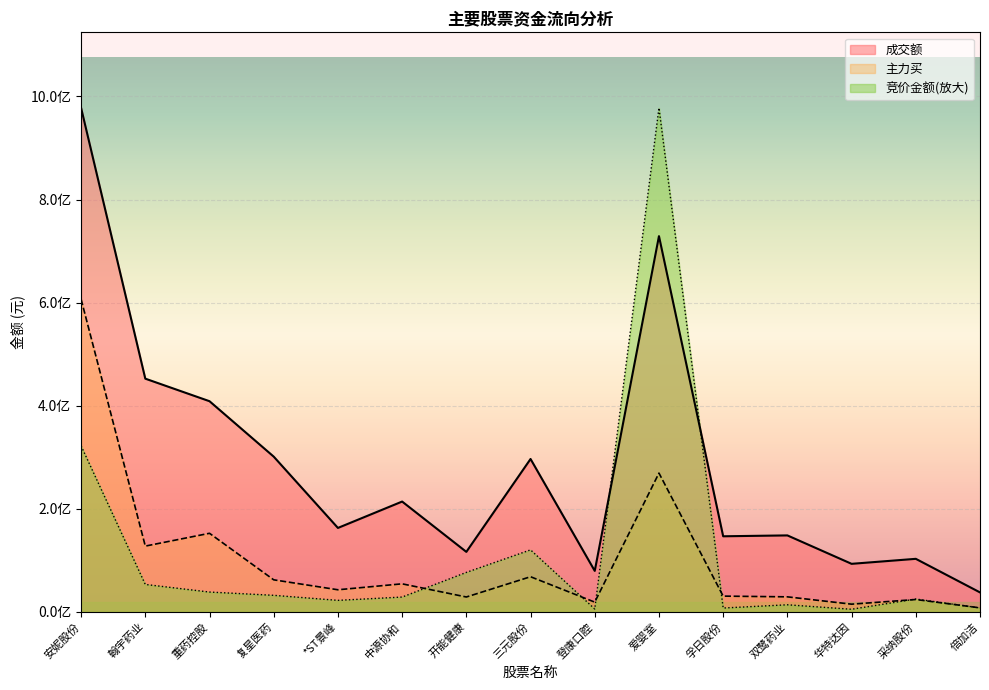

How many values in the 主力买 series are below 42661392?

7